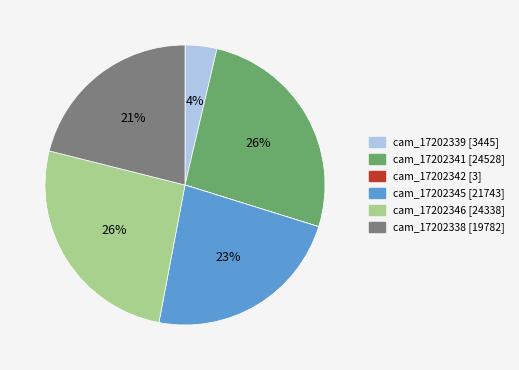

Which has a higher value, cam_17202346 or cam_17202339?

cam_17202346